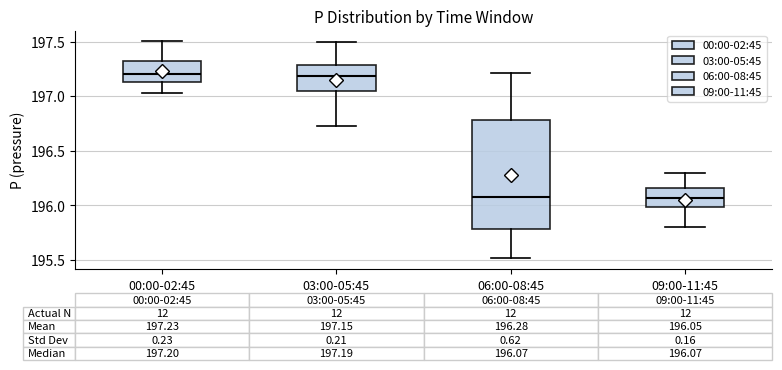

Which box is the tallest, from its lower edge to its upper edge?

06:00-08:45